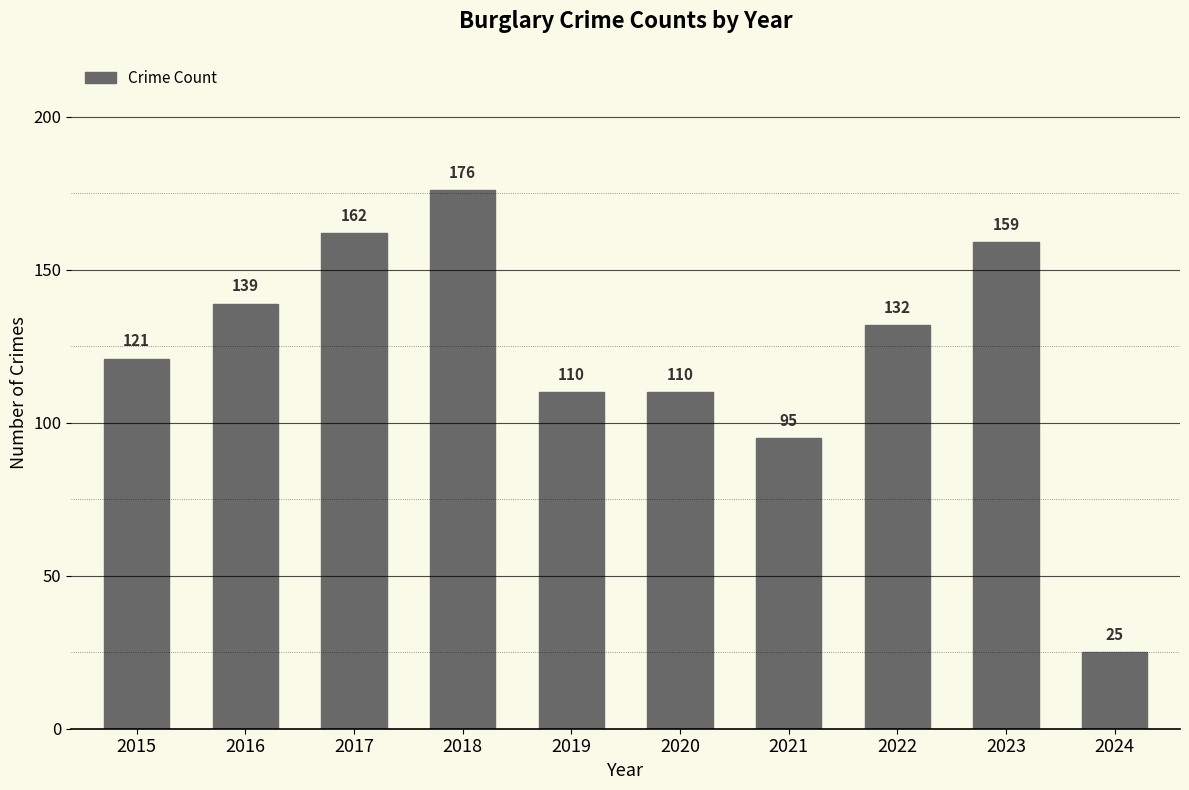

At which label does the data first exceed 132?

2016